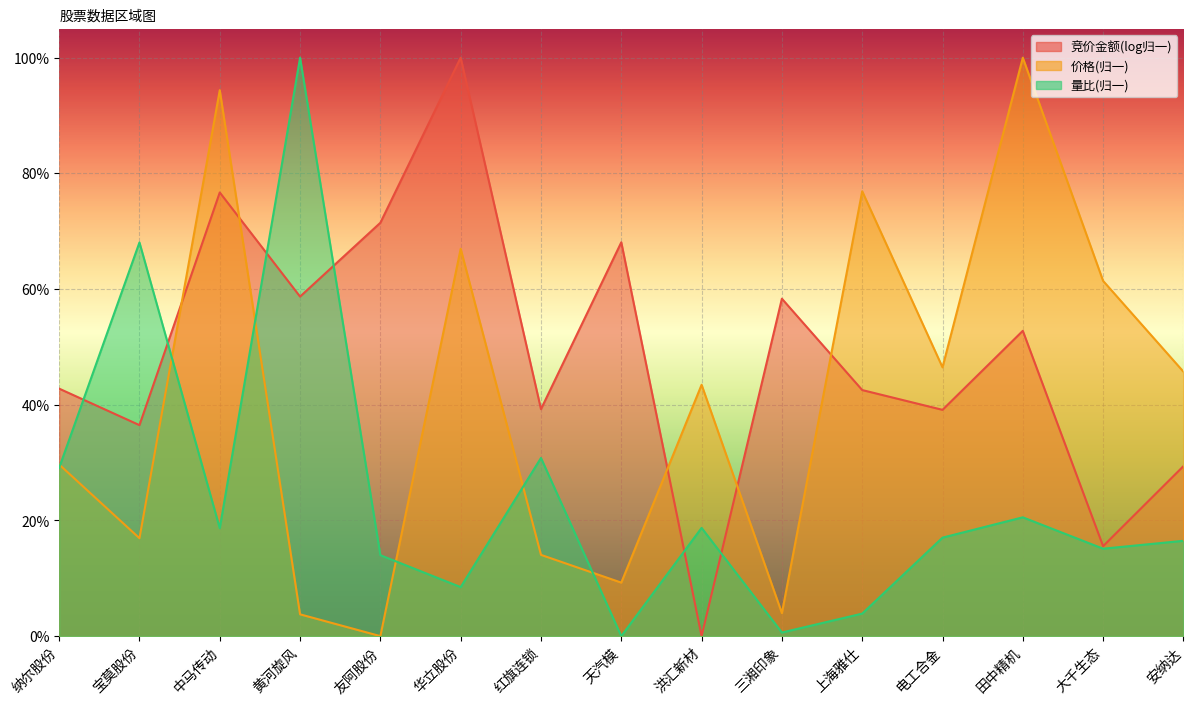

How many interior local valleys does the 量比 series have?

5